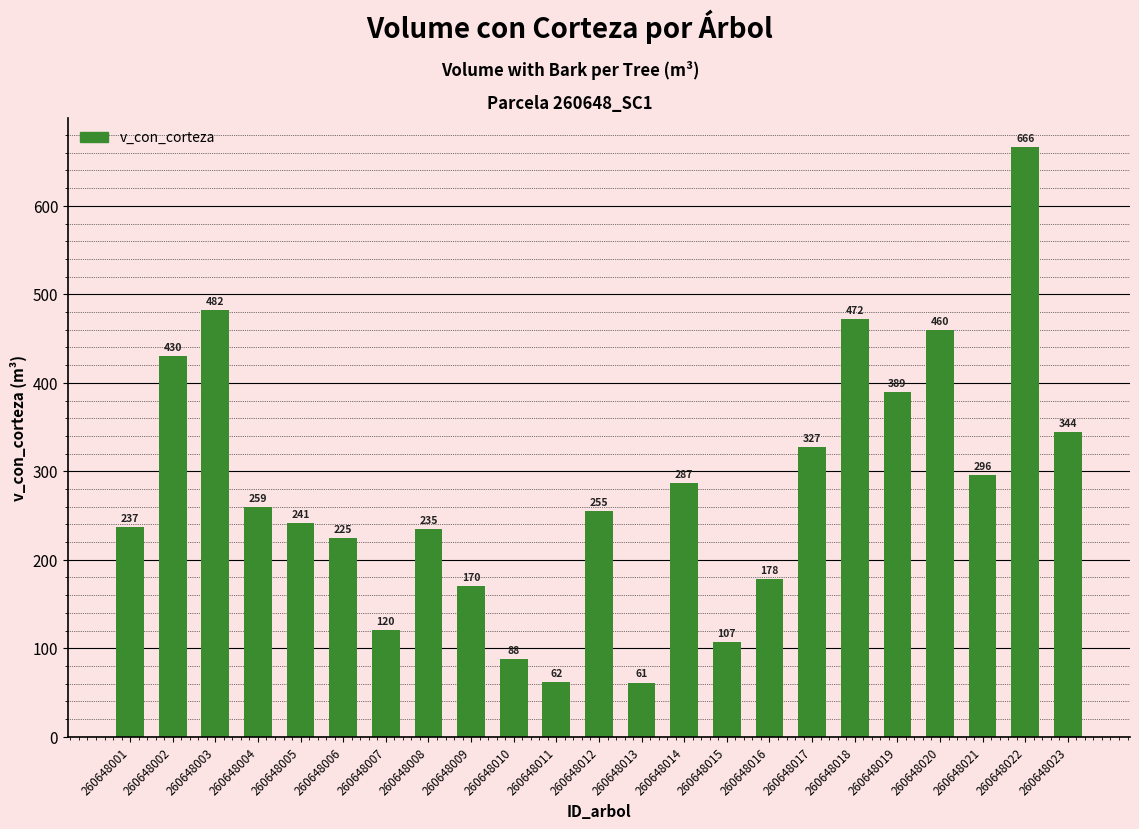

List the labels in order of value, smallest first.

260648013, 260648011, 260648010, 260648015, 260648007, 260648009, 260648016, 260648006, 260648008, 260648001, 260648005, 260648012, 260648004, 260648014, 260648021, 260648017, 260648023, 260648019, 260648002, 260648020, 260648018, 260648003, 260648022